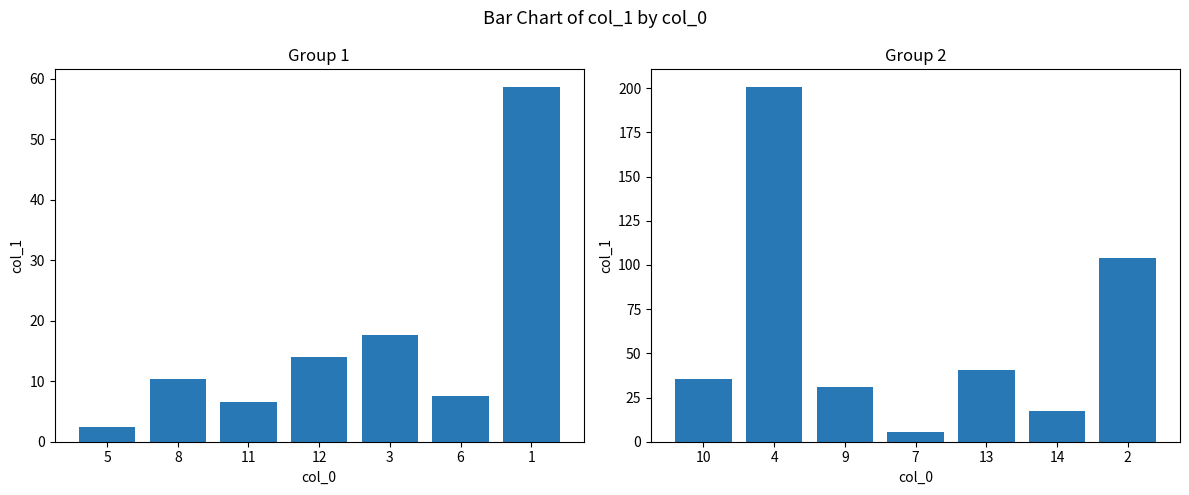

How many data points does each series have?

7